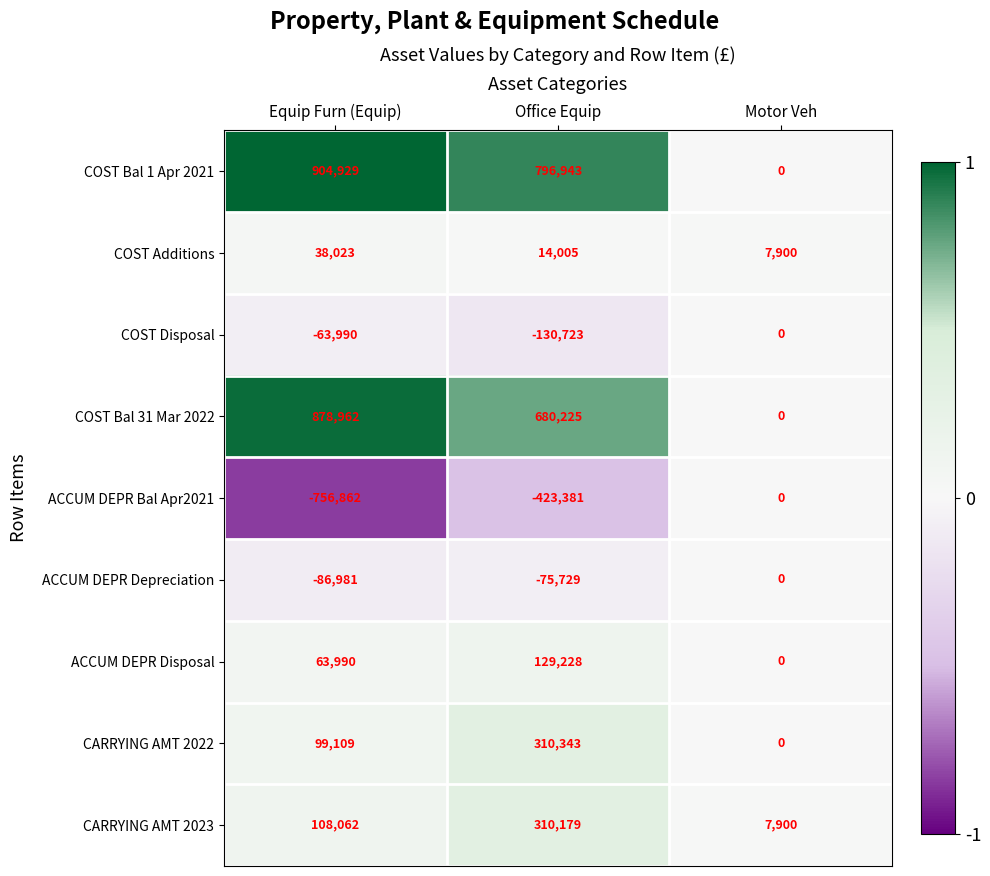

Count the number of data series in this chart.

9